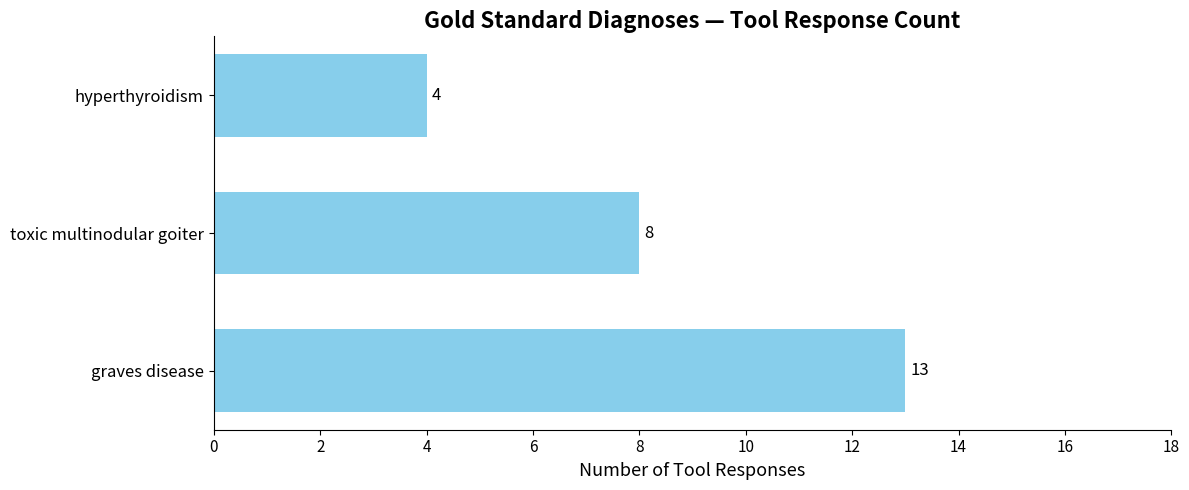

What is the greatest value displayed?

13